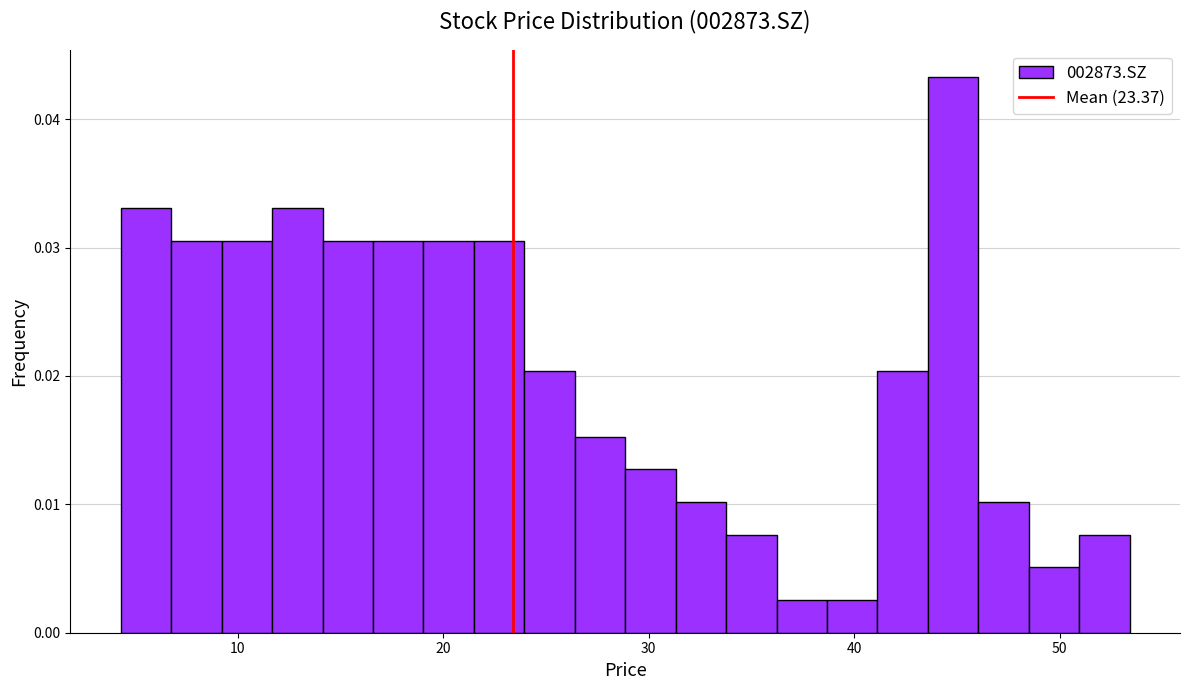

Read against the x-axis, roughly where is the centre of the tallest bar?

45